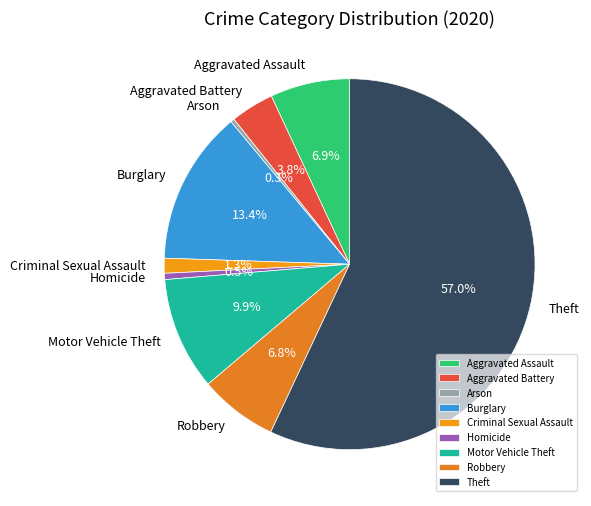

Which slice is the largest?

Theft